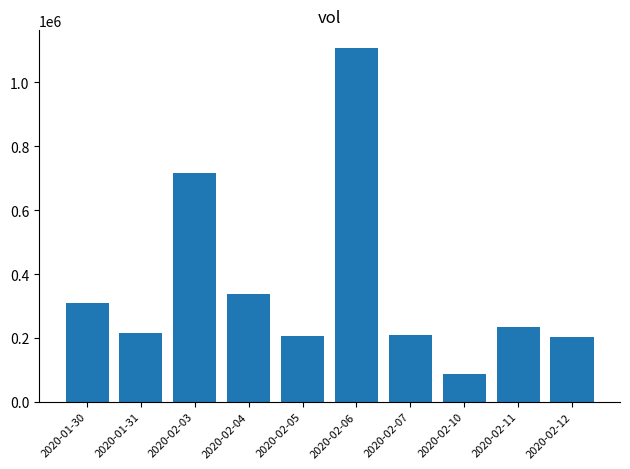

Which has a higher value, 2020-02-05 or 2020-02-04?

2020-02-04